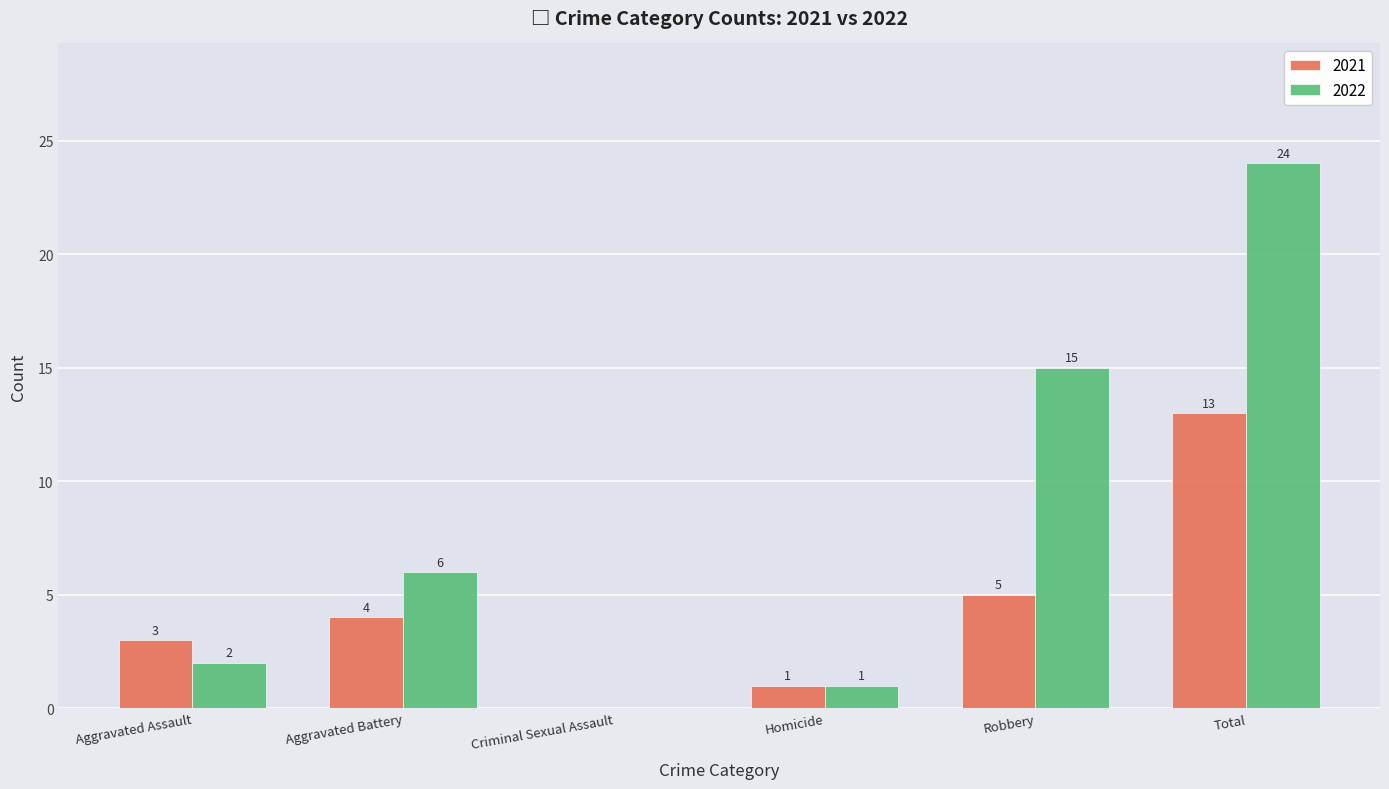

At which category is the sum across all series the highest?

Total